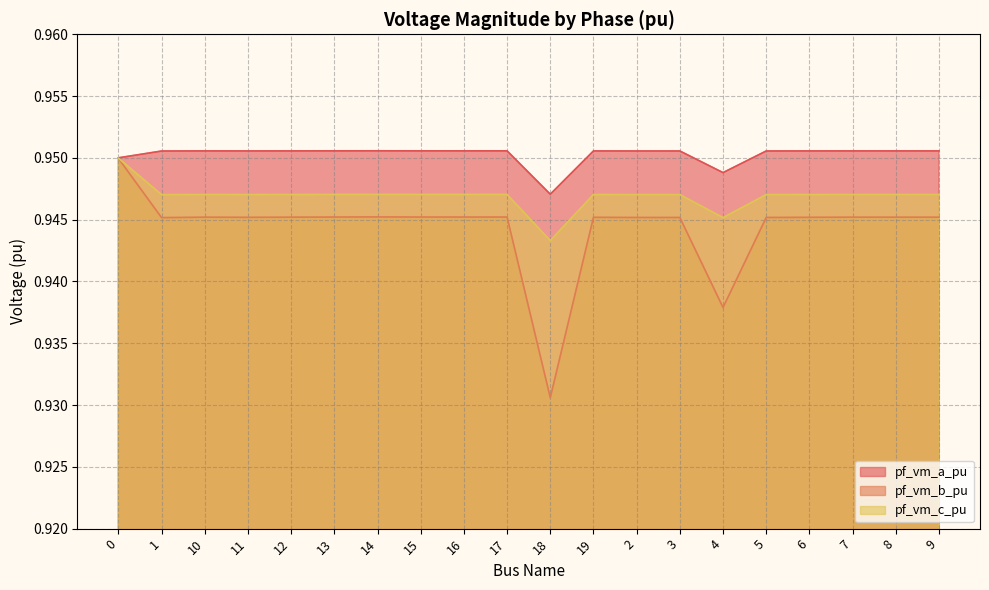

What is the total value across all series at 8?

2.8